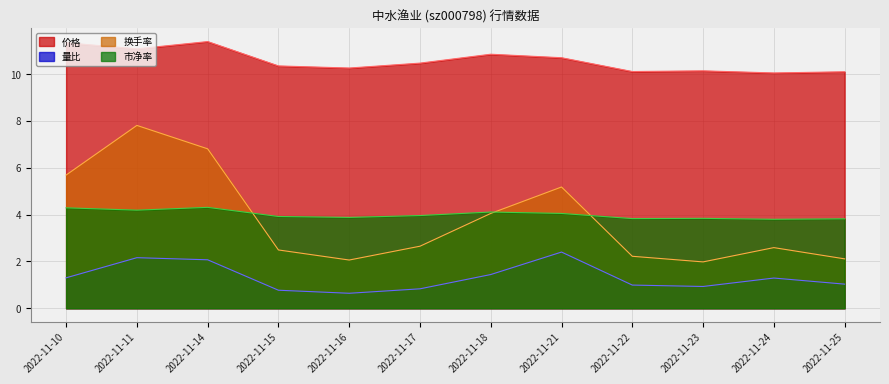

Is the value of 价格 at 2022-11-24 greater than the value of 市净率 at 2022-11-16?

Yes